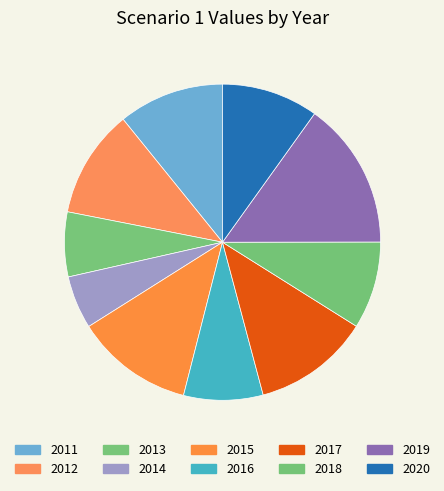

True or false: 2018 accounts for 1% of the total.

False